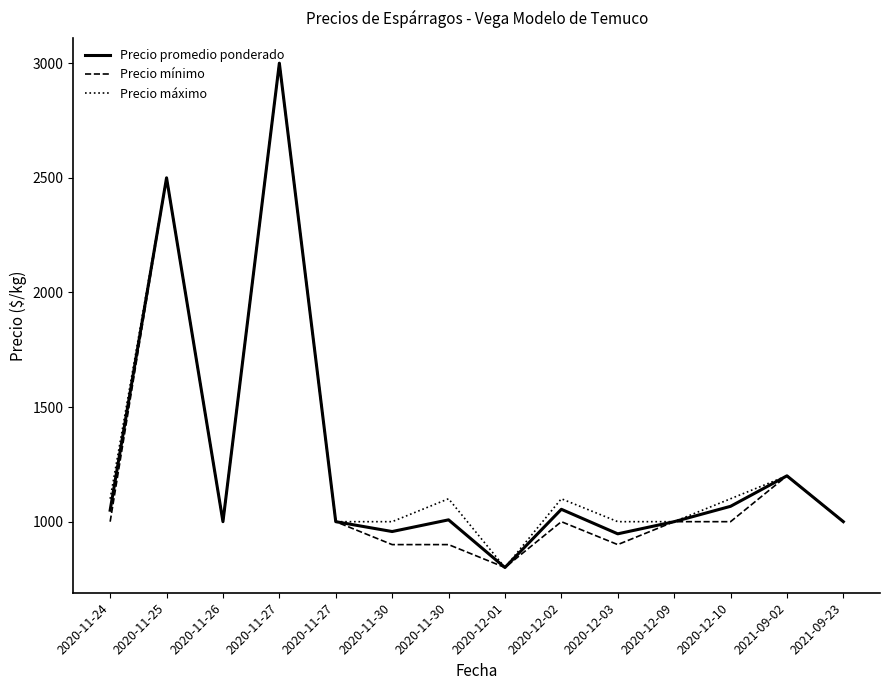

List the labels in order of Precio promedio ponderado value, smallest first.

2020-12-01, 2020-12-03, 2020-11-30, 2020-11-26, 2020-11-27, 2020-12-09, 2021-09-23, 2020-11-30, 2020-11-24, 2020-12-02, 2020-12-10, 2021-09-02, 2020-11-25, 2020-11-27